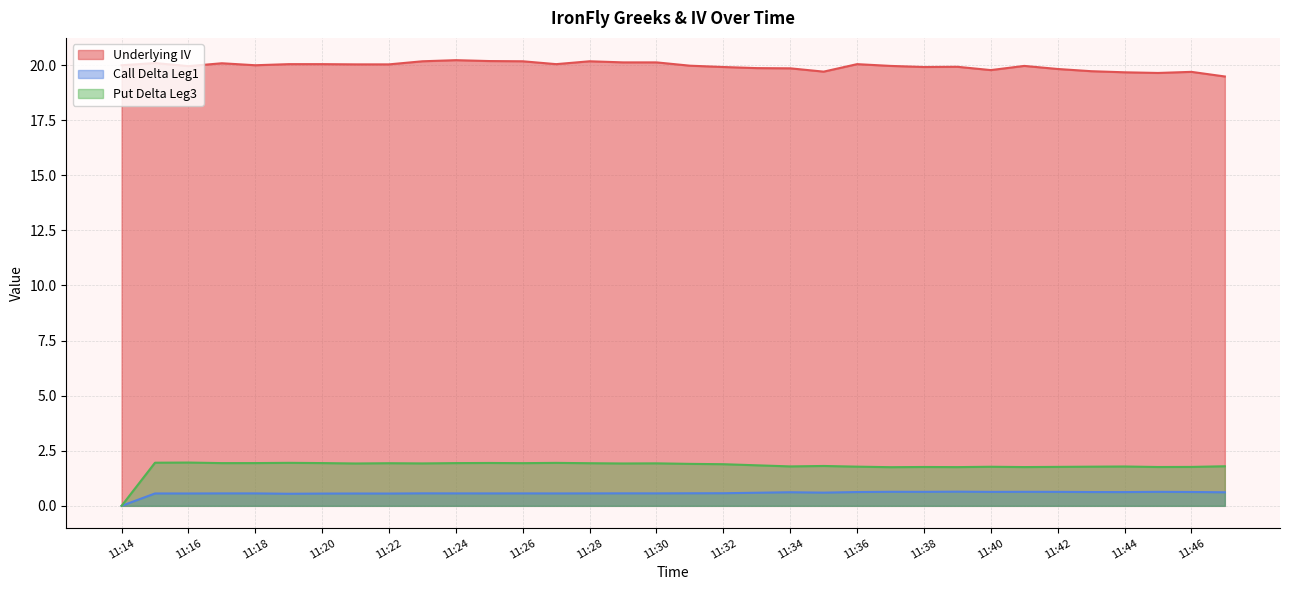

True or false: Put Delta Leg3 and Underlying IV cross at least once.

False